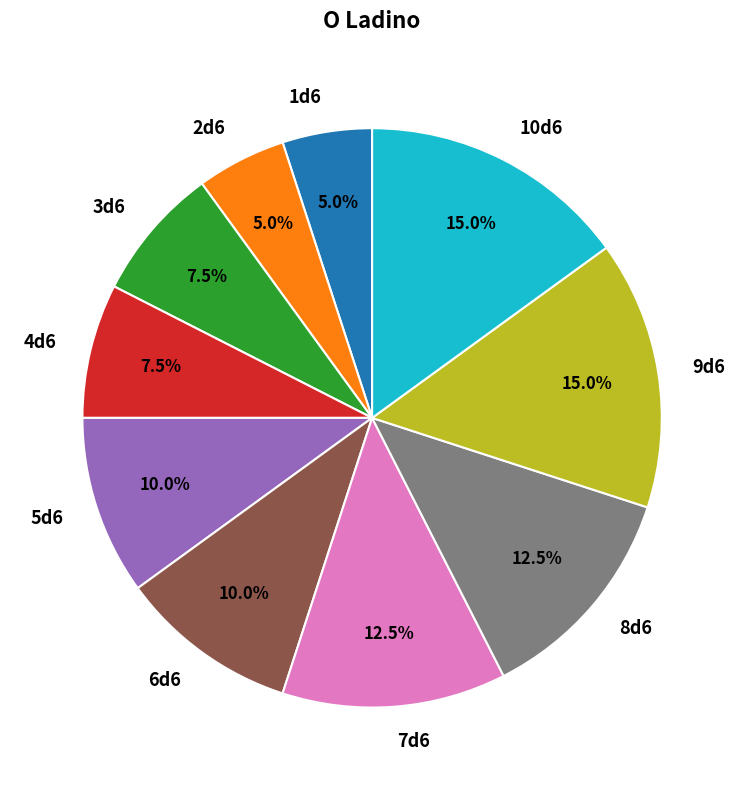

Does 8d6 represent more than half of the total?

No